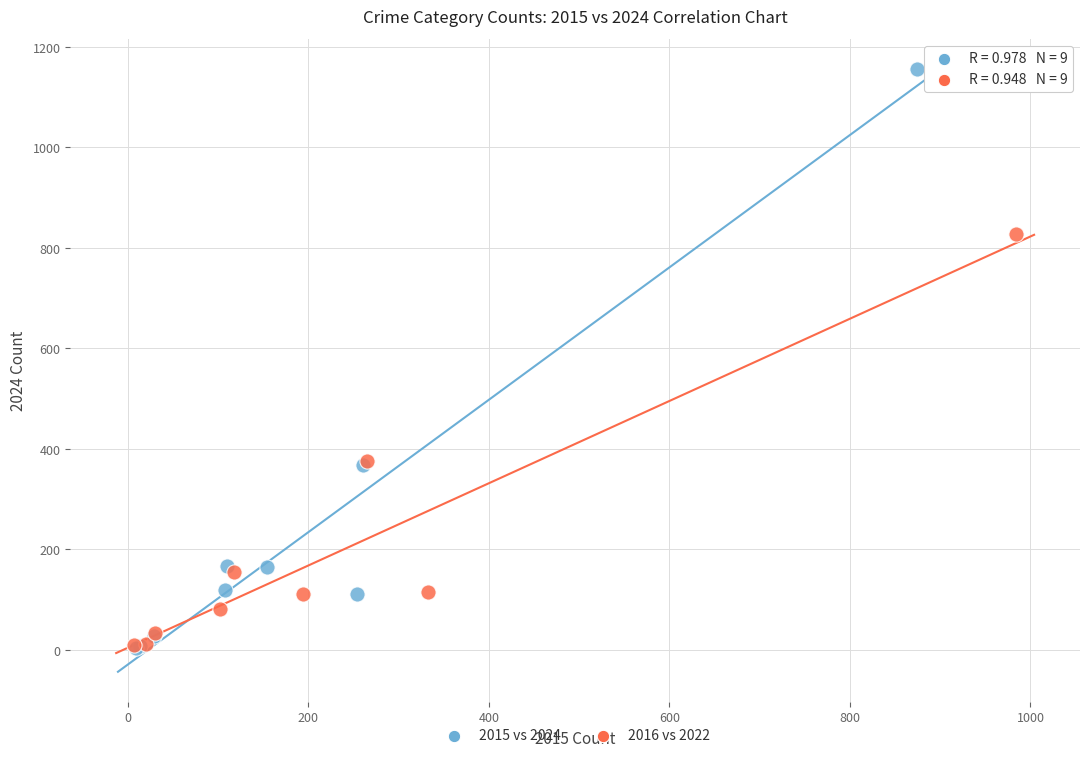

Which series reaches the maximum Y coordinate?

2015 vs 2024